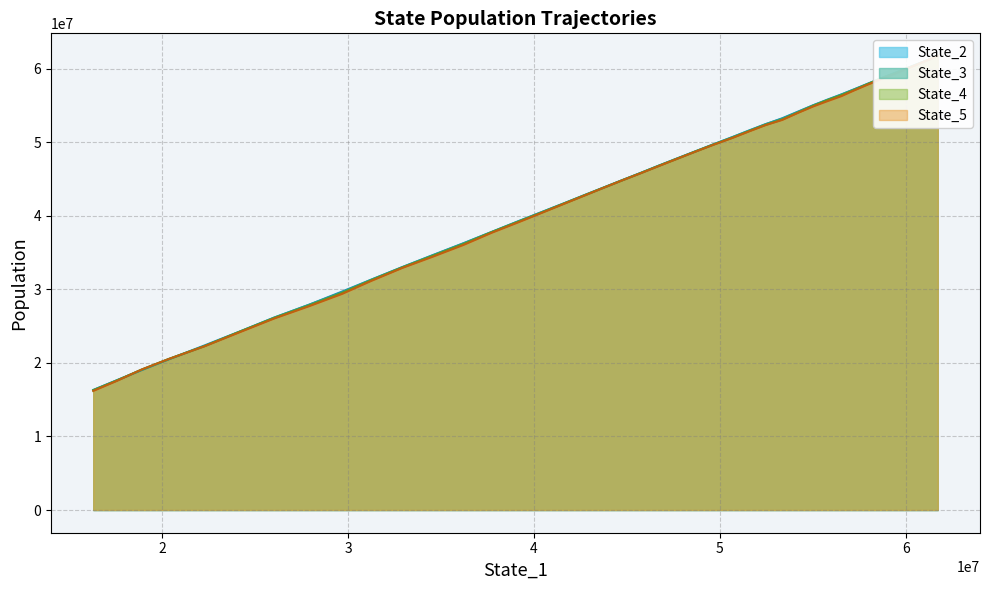

Which series has the widest spread of values?

State_5